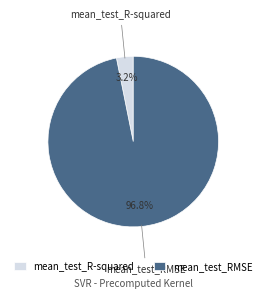

Which category accounts for the majority?

mean_test_RMSE